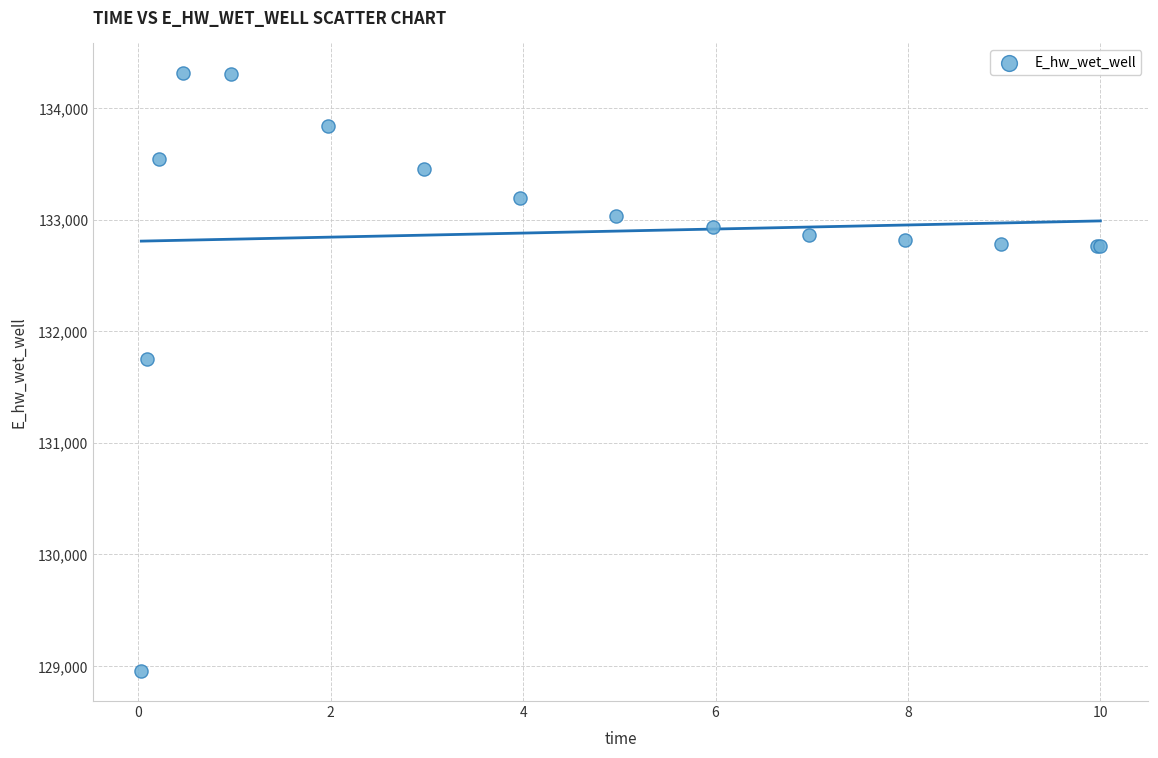

What Y value in the scatter plot is closest to 131634?

131750.3